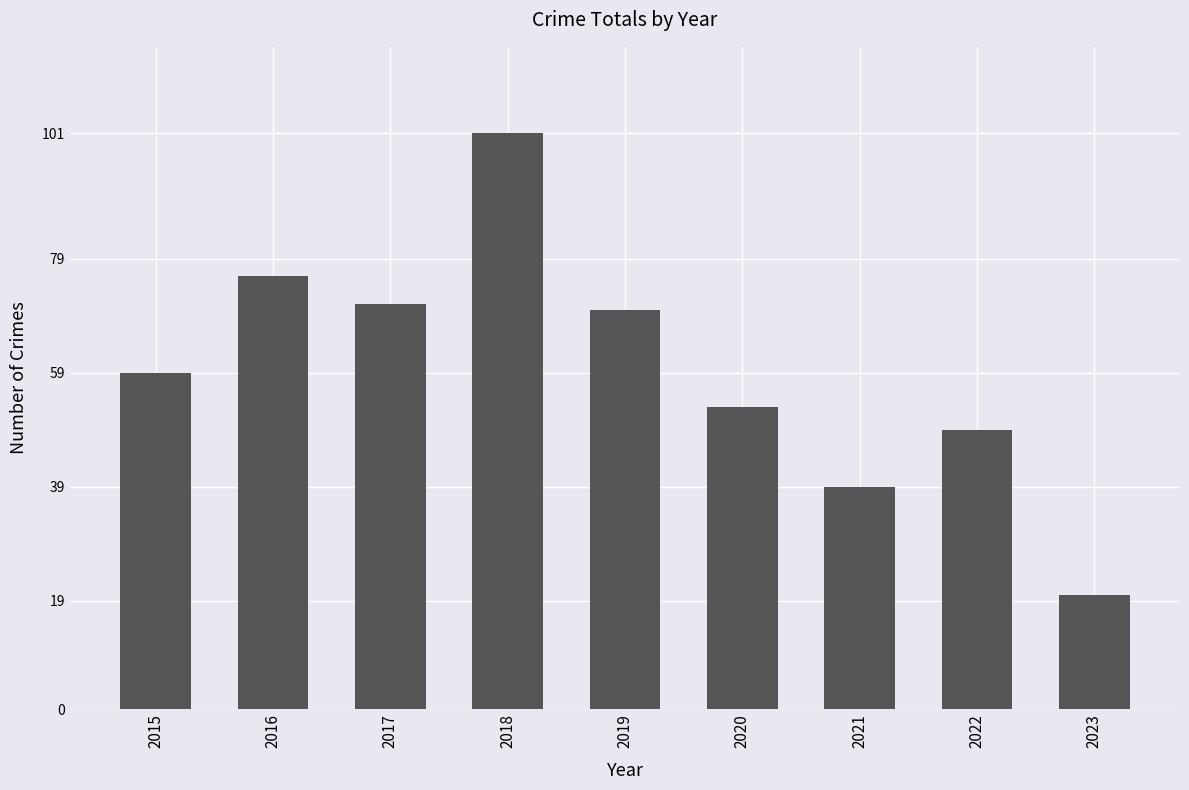

What is the sum of all values?

538